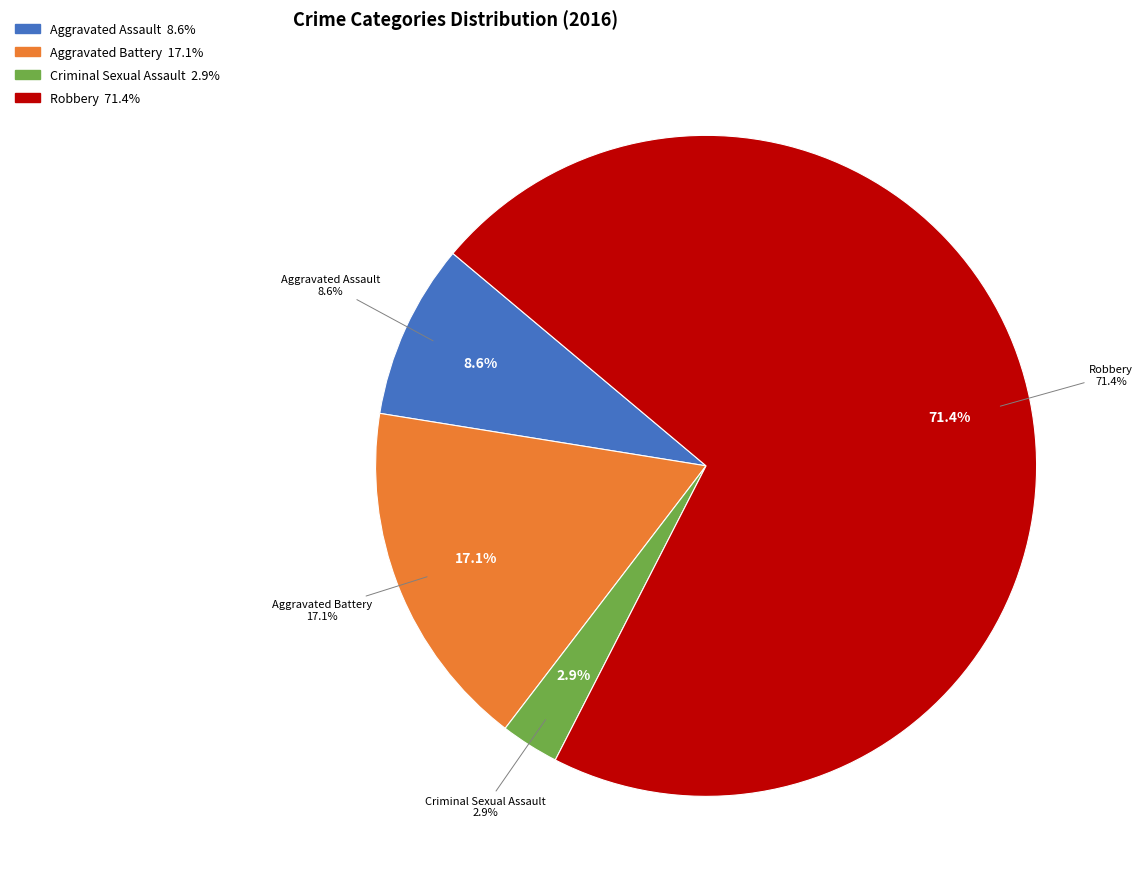

What percentage is NOT represented by Robbery?

28.6%